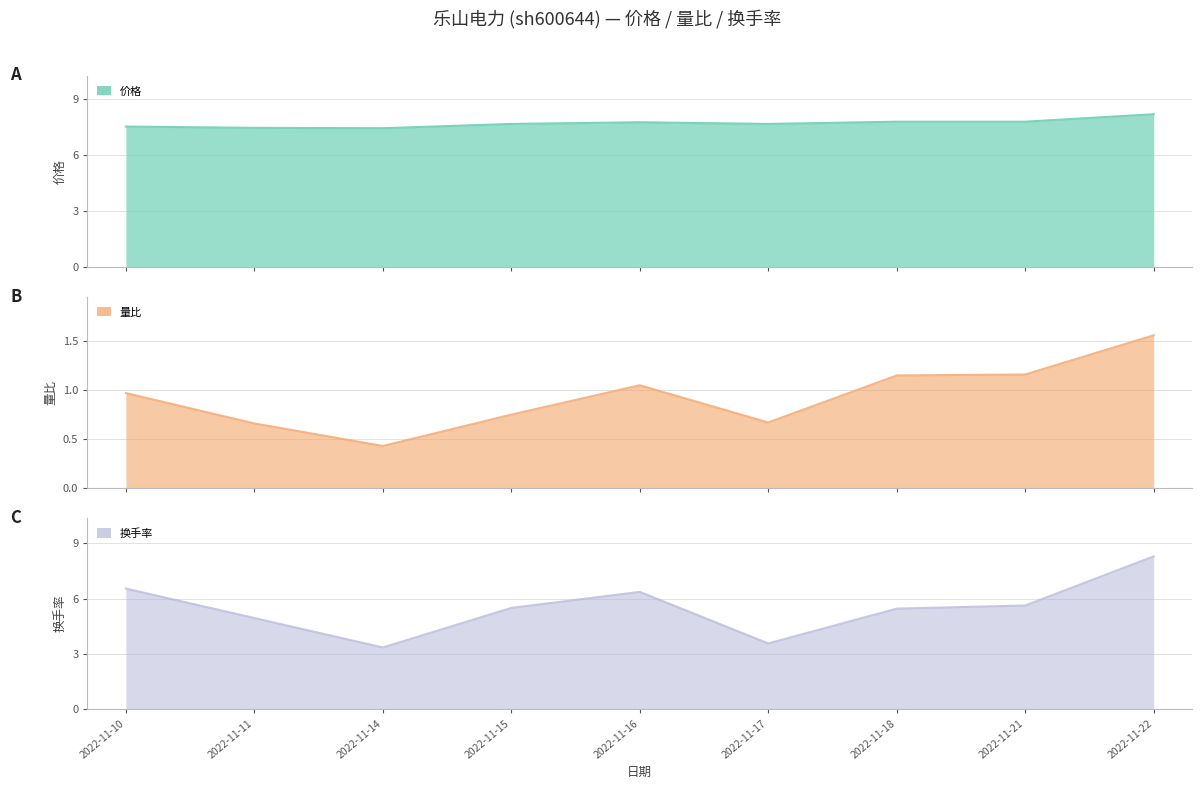

Between 2022-11-15 and 2022-11-17, which series saw the biggest shift?

换手率